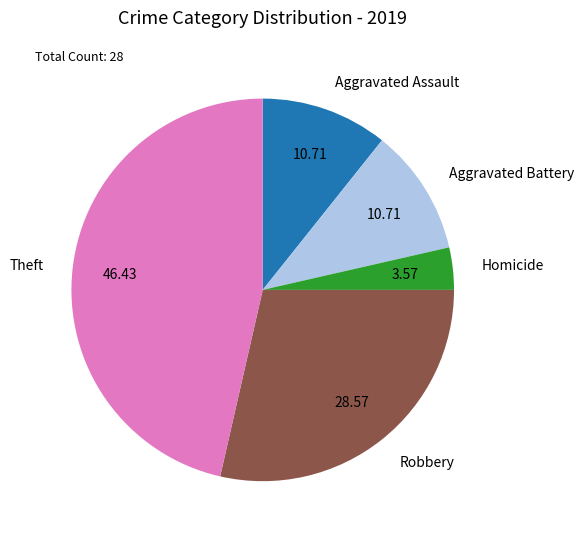

How many segments does this pie chart have?

5